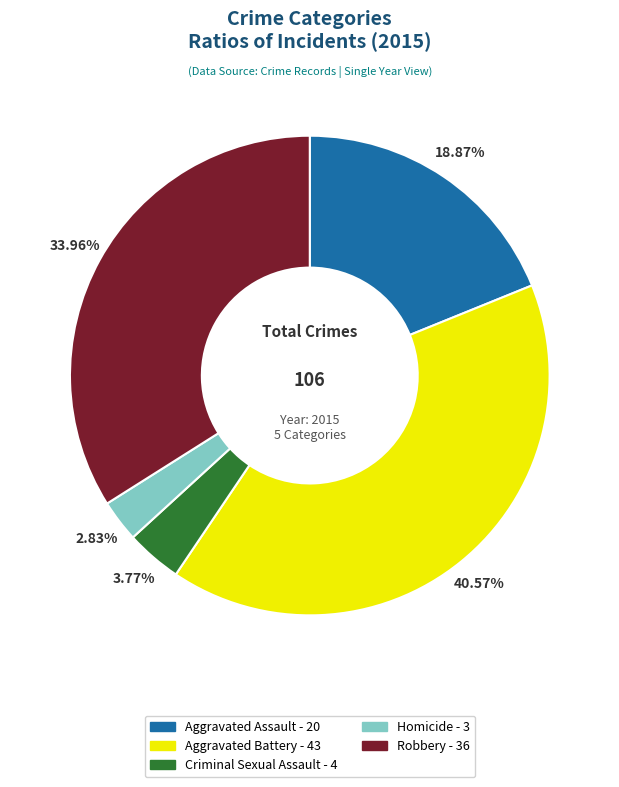

Which category has the smallest portion of the pie?

Homicide